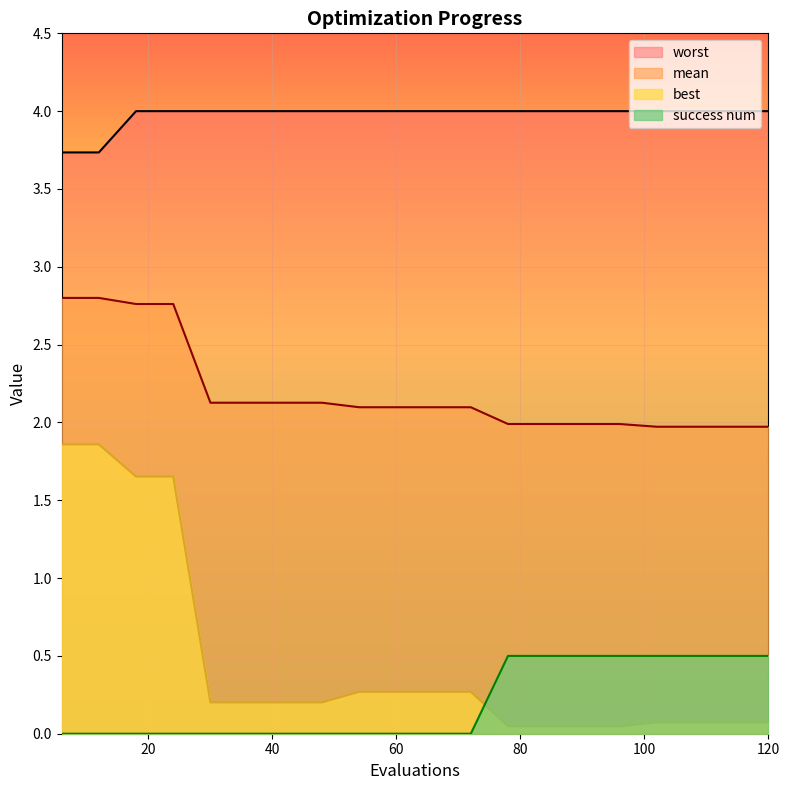

Is the value of worst at 18 greater than the value of best at 48?

Yes